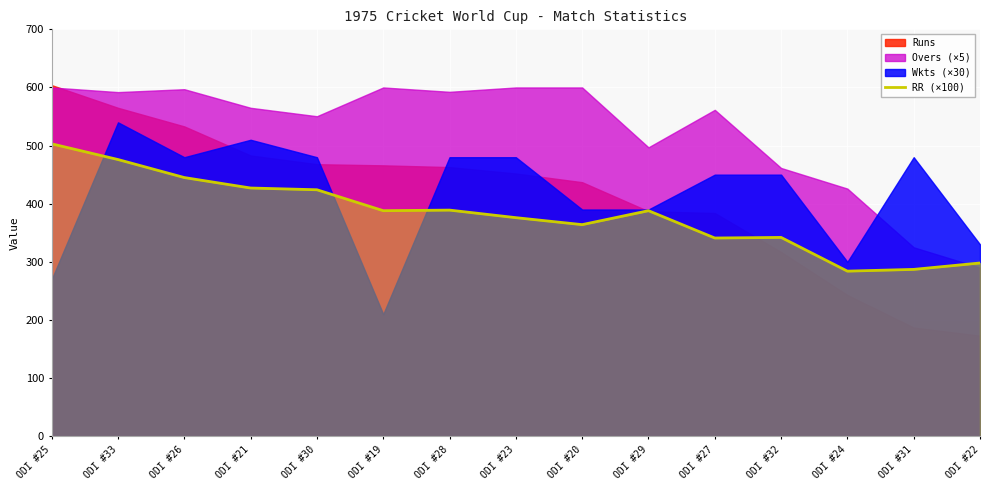

How many lines are shown in the chart?

1